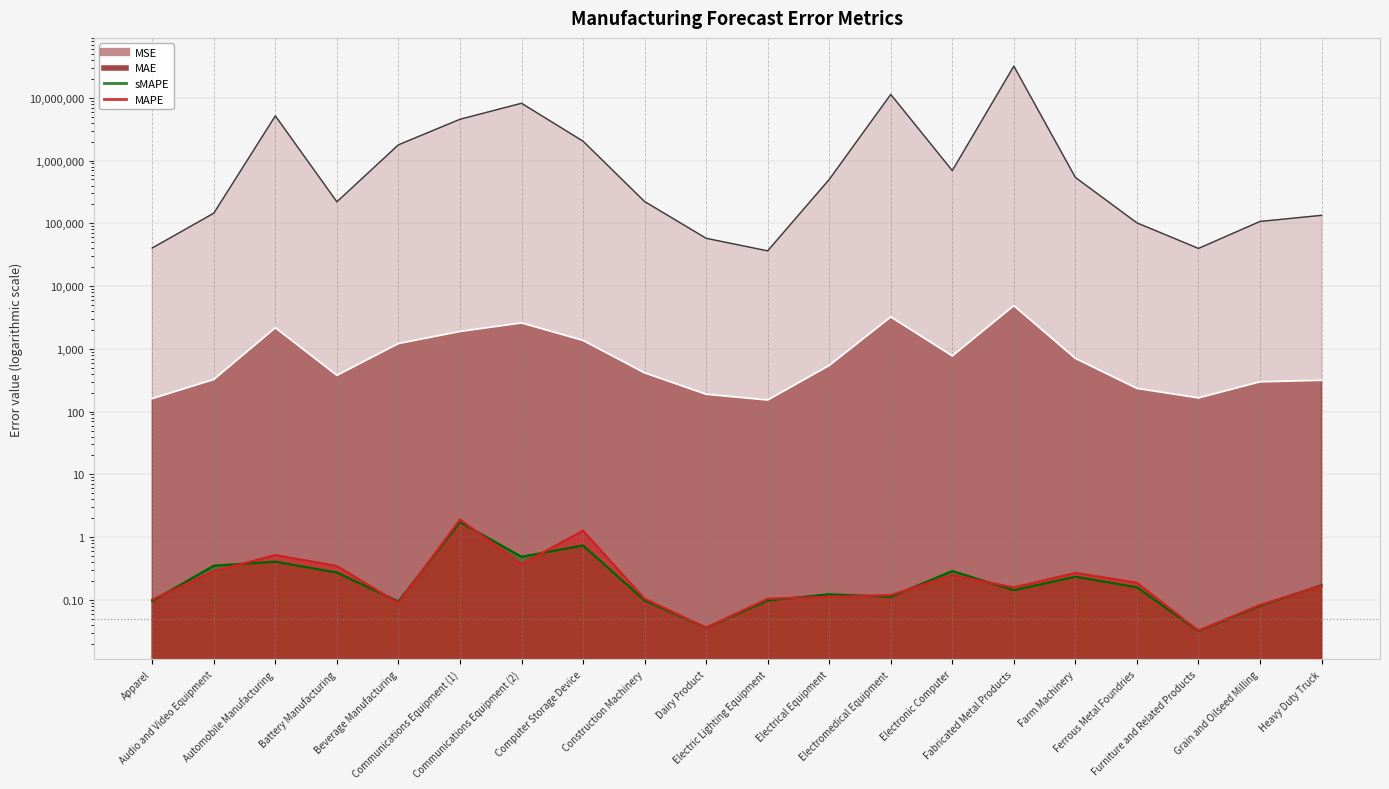

Reading right to left, list all the values displayed in this chart.

MAPE: Heavy Duty Truck=0.2	Grain and Oilseed Milling=0.1	Furniture and Related Products=0.0	Ferrous Metal Foundries=0.2	Farm Machinery=0.3	Fabricated Metal Products=0.2	Electronic Computer=0.2	Electromedical Equipment=0.1	Electrical Equipment=0.1	Electric Lighting Equipment=0.1	Dairy Product=0.0	Construction Machinery=0.1	Computer Storage Device=1.3	Communications Equipment (2)=0.4	Communications Equipment (1)=1.9	Beverage Manufacturing=0.1	Battery Manufacturing=0.3	Automobile Manufacturing=0.5	Audio and Video Equipment=0.3	Apparel=0.1
sMAPE: Heavy Duty Truck=0.2	Grain and Oilseed Milling=0.1	Furniture and Related Products=0.0	Ferrous Metal Foundries=0.2	Farm Machinery=0.2	Fabricated Metal Products=0.1	Electronic Computer=0.3	Electromedical Equipment=0.1	Electrical Equipment=0.1	Electric Lighting Equipment=0.1	Dairy Product=0.0	Construction Machinery=0.1	Computer Storage Device=0.7	Communications Equipment (2)=0.5	Communications Equipment (1)=1.7	Beverage Manufacturing=0.1	Battery Manufacturing=0.3	Automobile Manufacturing=0.4	Audio and Video Equipment=0.3	Apparel=0.1
MAE: Heavy Duty Truck=317.1	Grain and Oilseed Milling=299.6	Furniture and Related Products=165.9	Ferrous Metal Foundries=235.3	Farm Machinery=707.8	Fabricated Metal Products=4903.9	Electronic Computer=775.3	Electromedical Equipment=3240.5	Electrical Equipment=546.0	Electric Lighting Equipment=153.6	Dairy Product=189.9	Construction Machinery=416.4	Computer Storage Device=1367.5	Communications Equipment (2)=2599.2	Communications Equipment (1)=1900.8	Beverage Manufacturing=1219.4	Battery Manufacturing=380.0	Automobile Manufacturing=2180.9	Audio and Video Equipment=326.7	Apparel=161.9
MSE: Heavy Duty Truck=134185.8	Grain and Oilseed Milling=107138.6	Furniture and Related Products=39844.3	Ferrous Metal Foundries=101769.4	Farm Machinery=539298.0	Fabricated Metal Products=31982613.5	Electronic Computer=692104.0	Electromedical Equipment=11340249.5	Electrical Equipment=500492.1	Electric Lighting Equipment=36428.6	Dairy Product=57798.3	Construction Machinery=222616.2	Computer Storage Device=2036709.1	Communications Equipment (2)=8190780.0	Communications Equipment (1)=4550473.0	Beverage Manufacturing=1783032.1	Battery Manufacturing=220339.5	Automobile Manufacturing=5161473.9	Audio and Video Equipment=145120.1	Apparel=40503.0